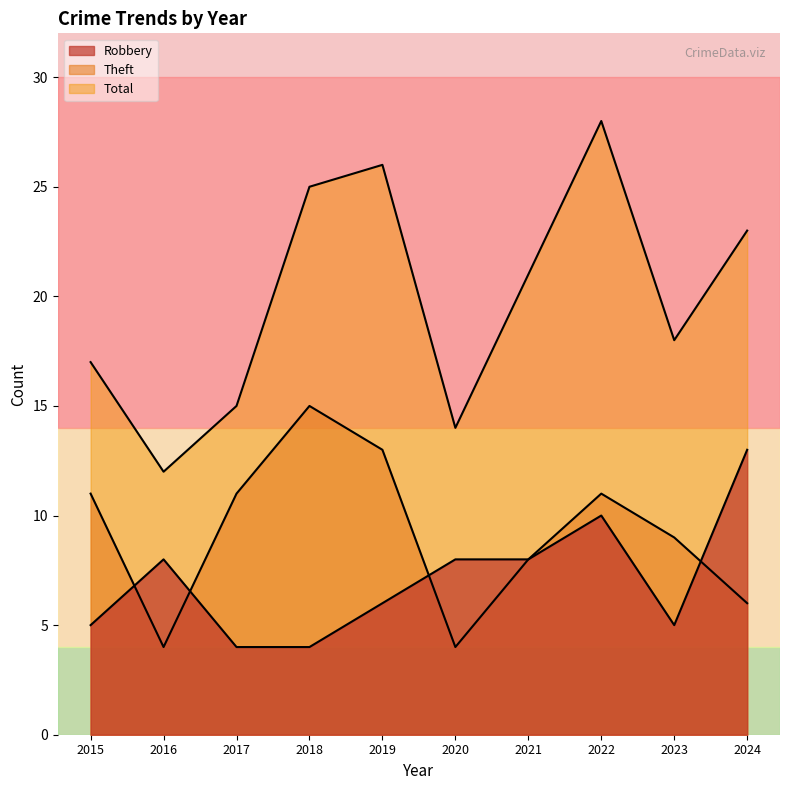

What is the difference between the maximum and minimum values in the Theft series?

11